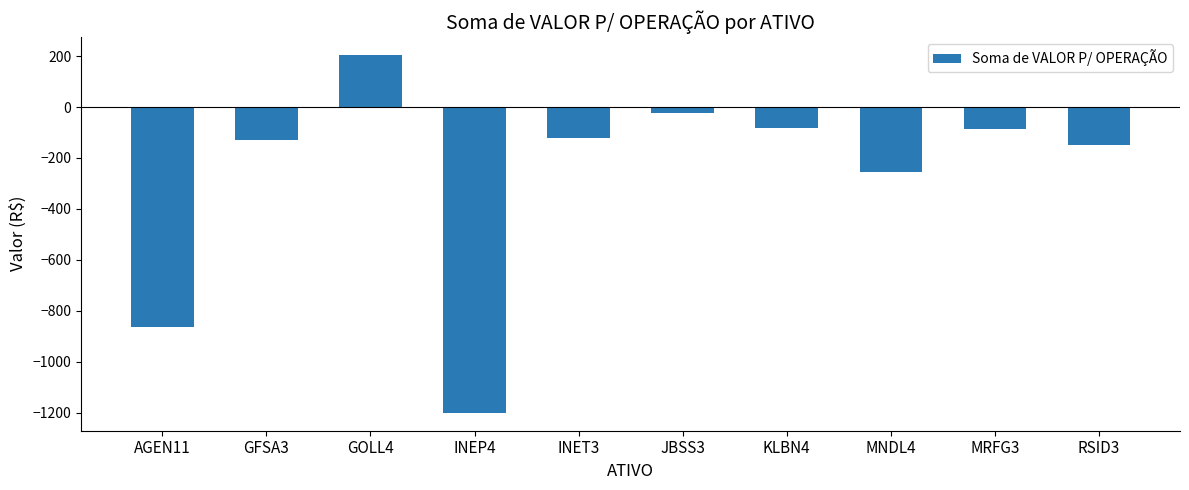

Are the bars horizontal?

No